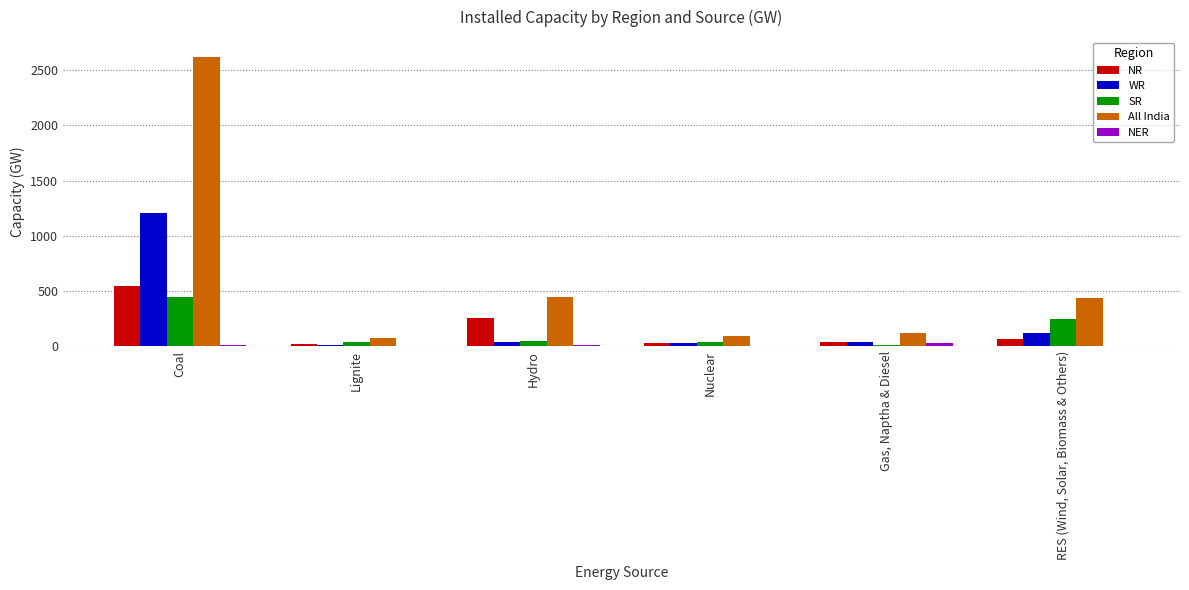

Are the bars horizontal?

No